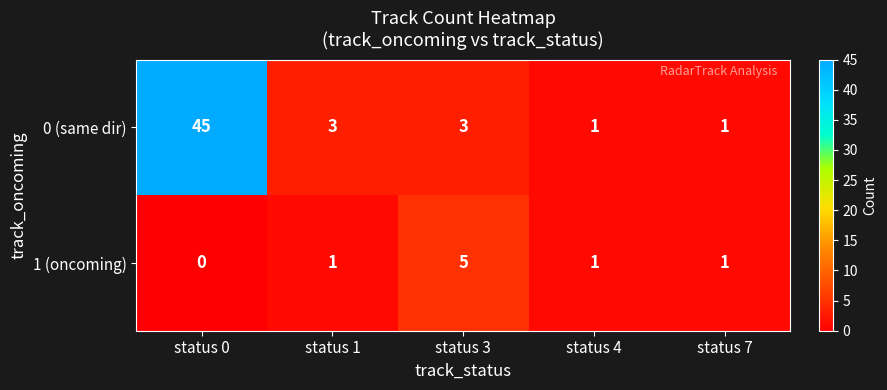

The 0 (same dir) series shows 3 at status 1. True or false?

True